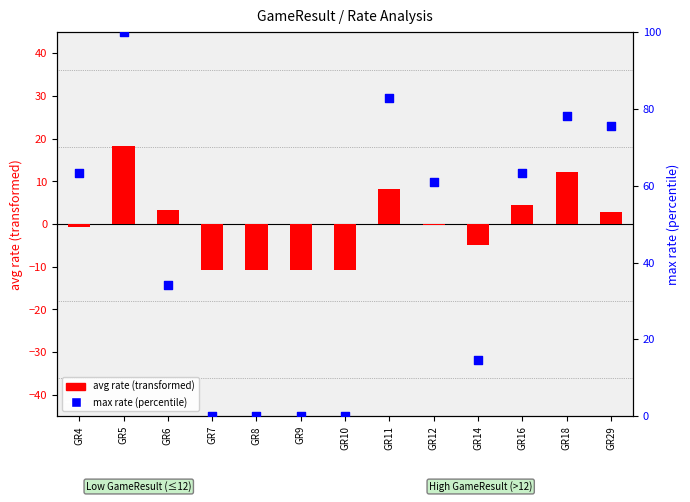

At which category is the sum across all series the highest?

GR5